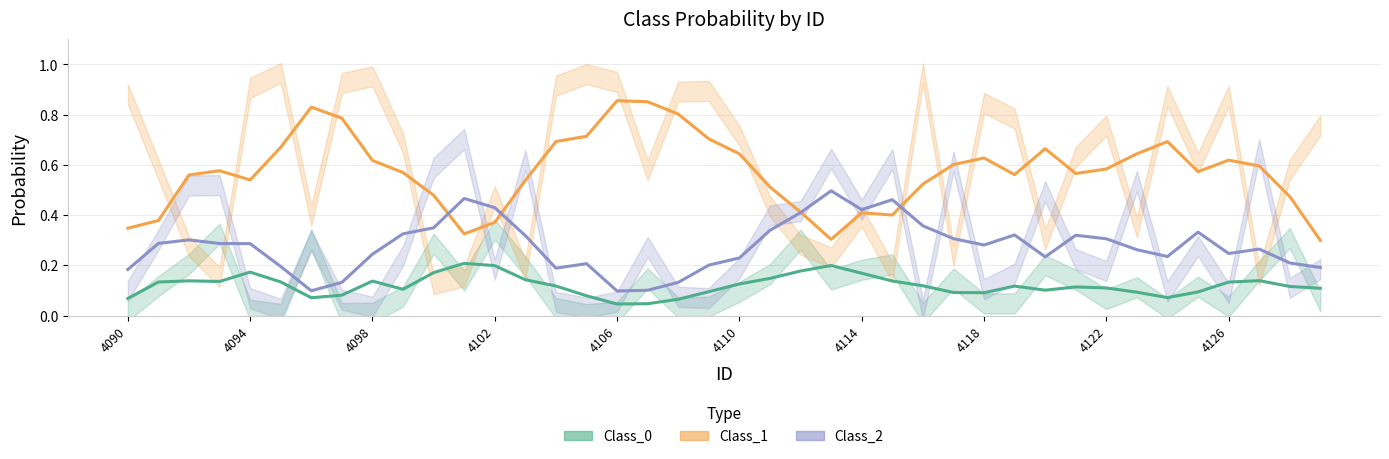

How many interior local peaks does the Class_1 series have?

8